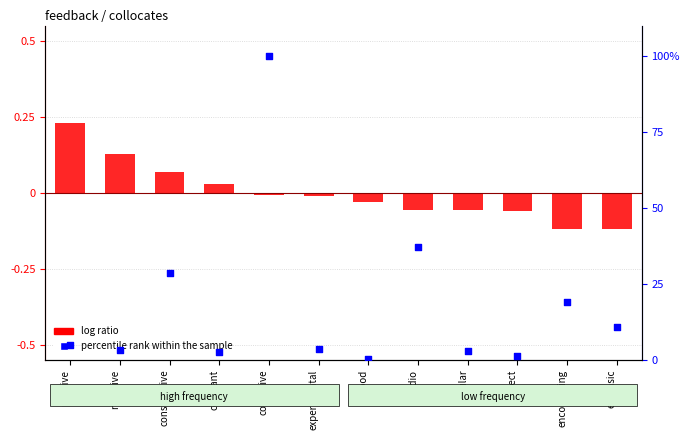

Which series has the largest total across all categories?

percentile rank within the sample